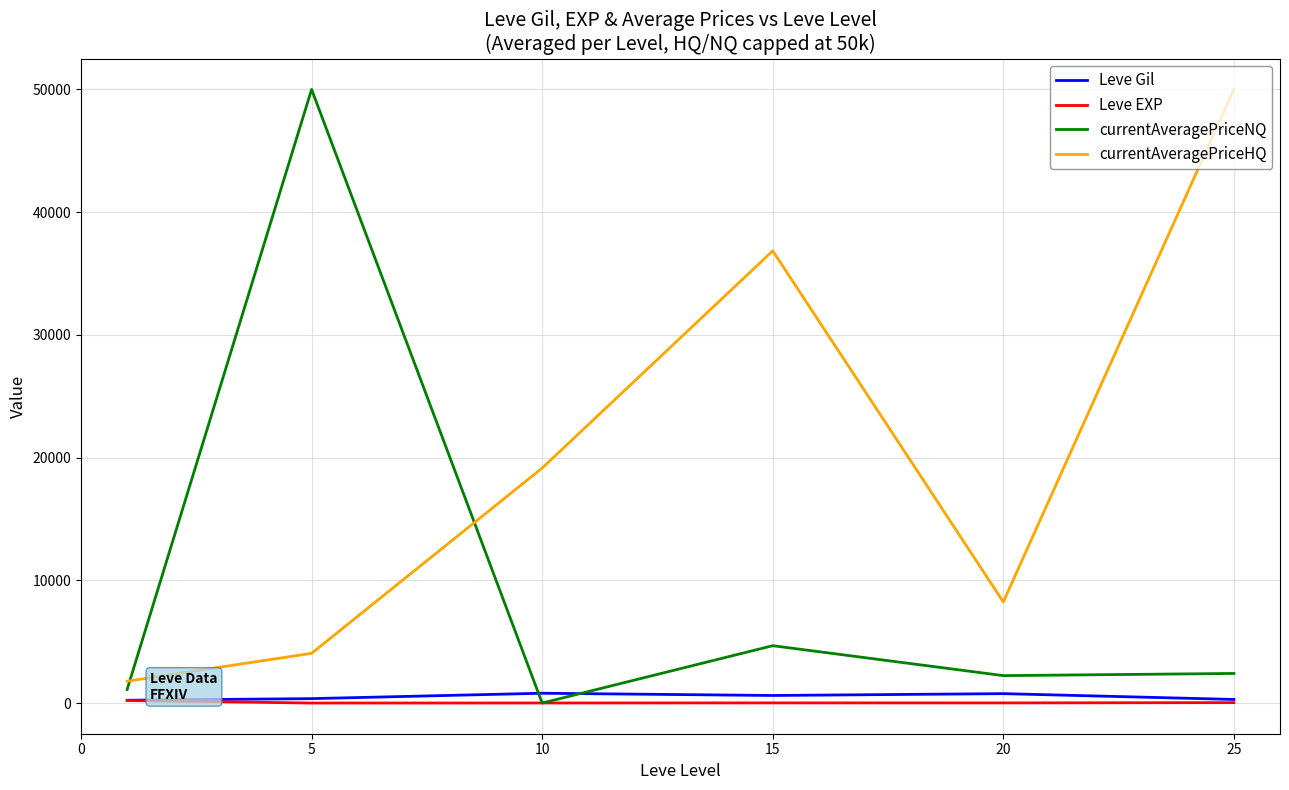

True or false: currentAveragePriceHQ and currentAveragePriceNQ cross at least once.

True